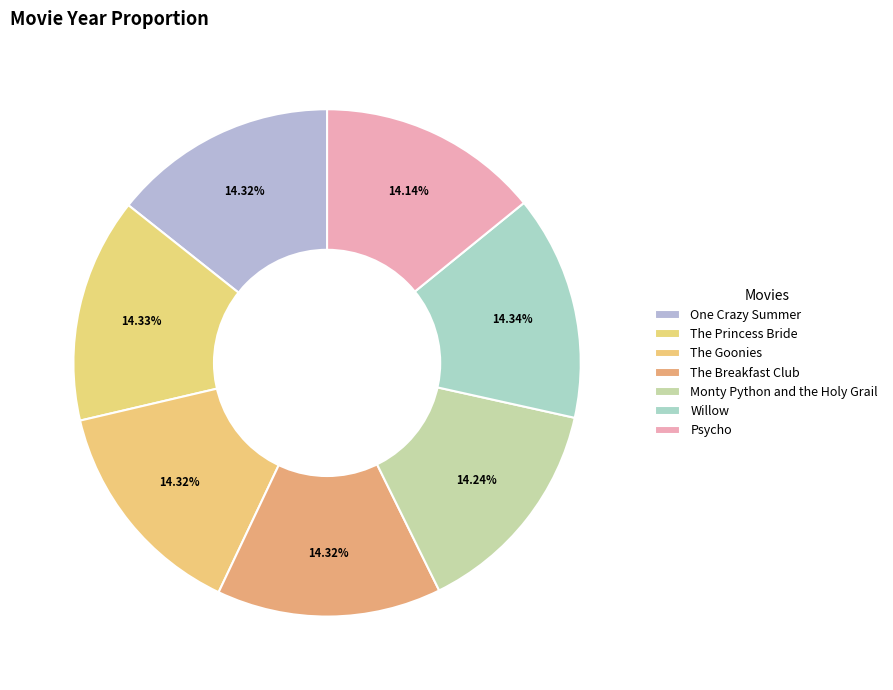

To the nearest percent, what is the average slice percentage?

14%